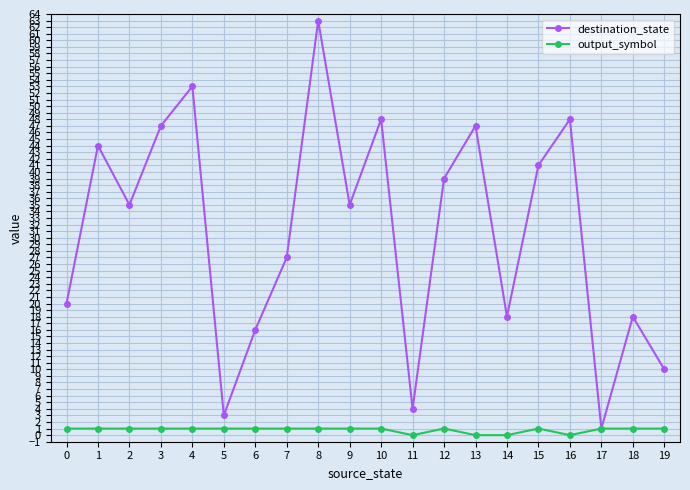

At which category is the sum across all series the highest?

8